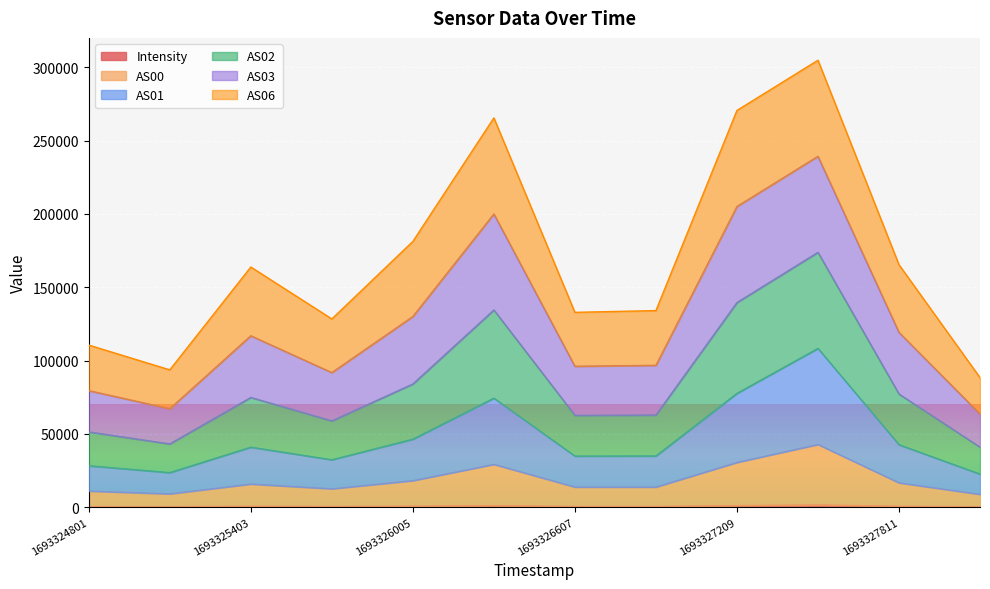

Does the chart display data point markers on the line(s)?

No